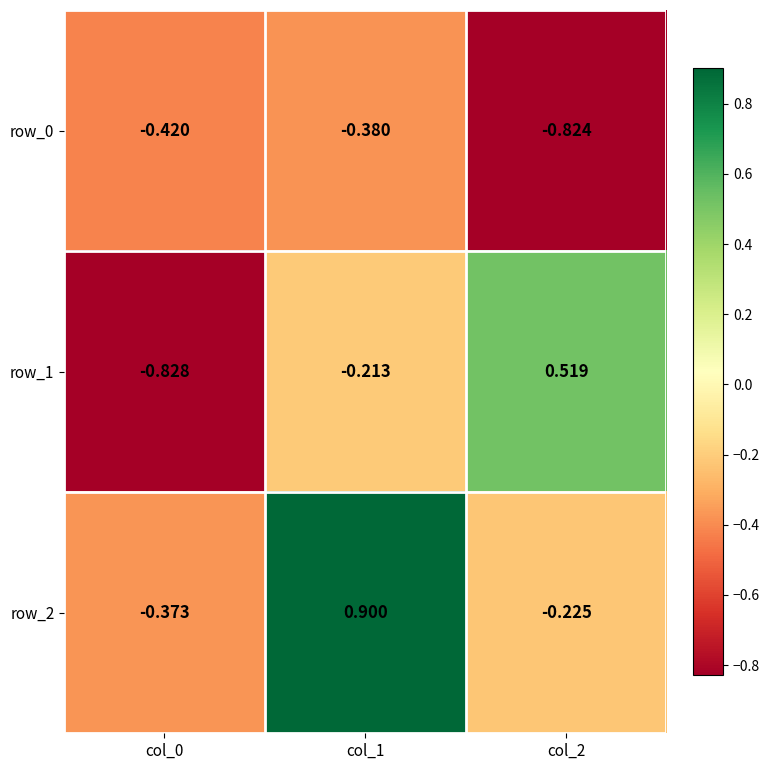

Rank the series by their maximum value, from lowest to highest.

row_0, row_1, row_2